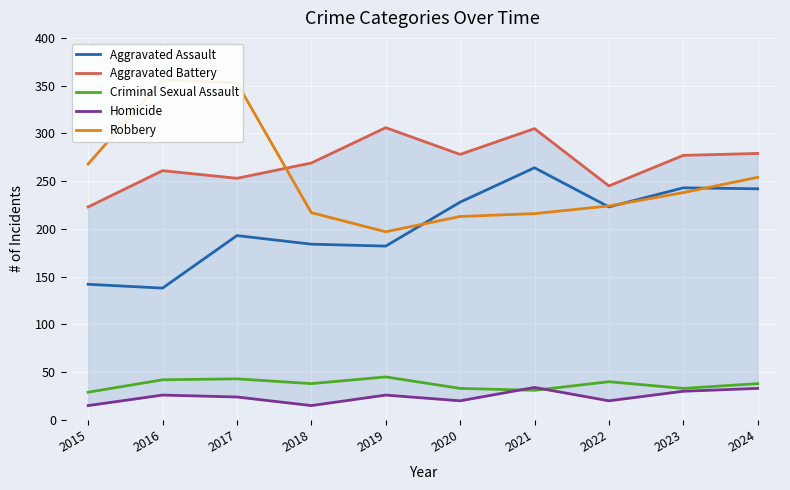

What is the difference between the highest and lowest values at 2022?

225